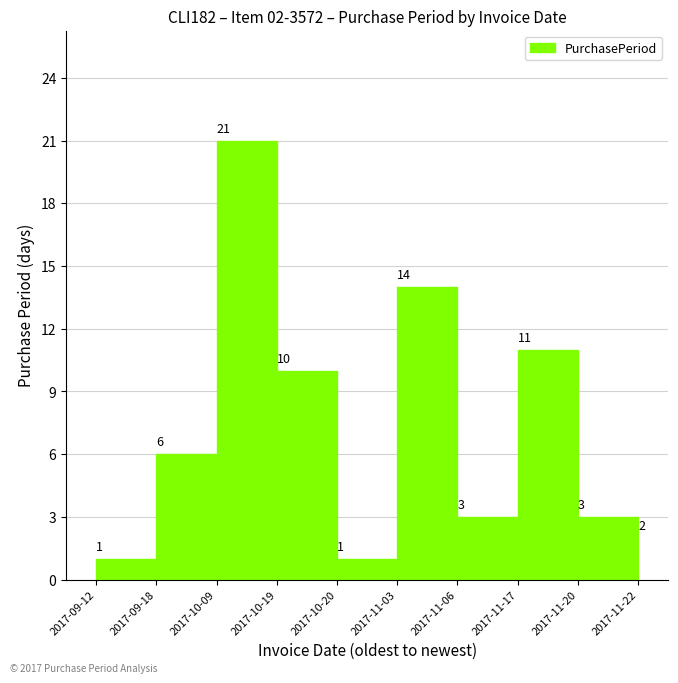

What is the difference between the second highest and second lowest values?

13